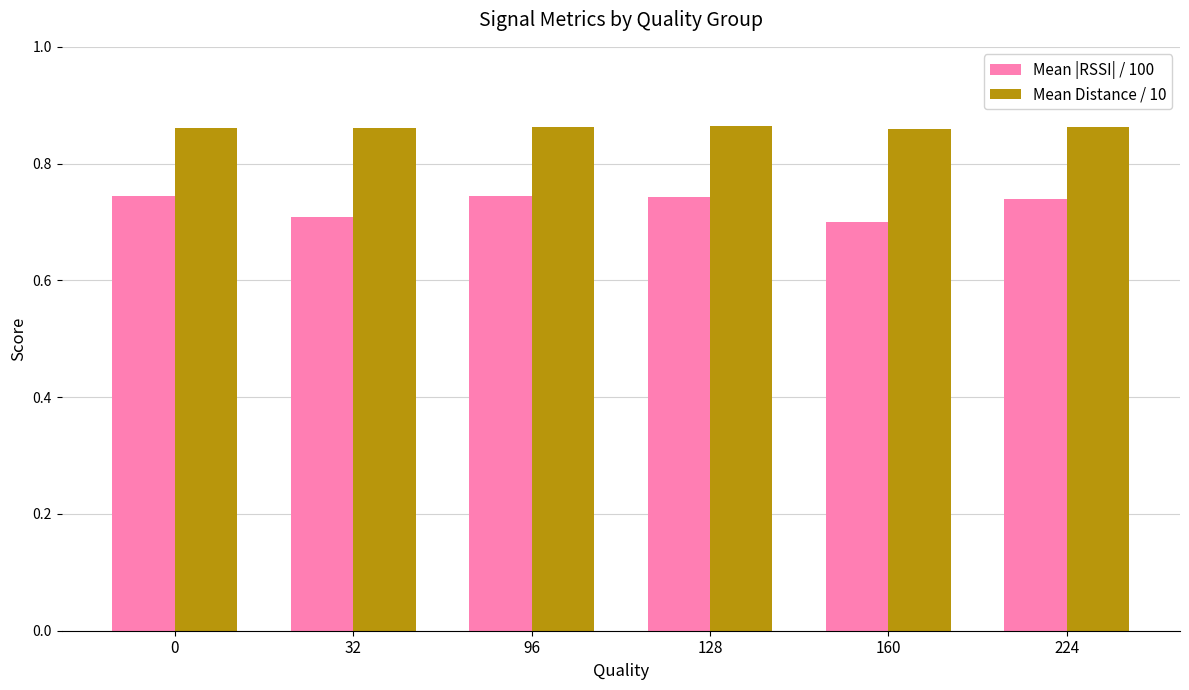

How many Mean |RSSI| / 100 values are between 0 and 1?

6